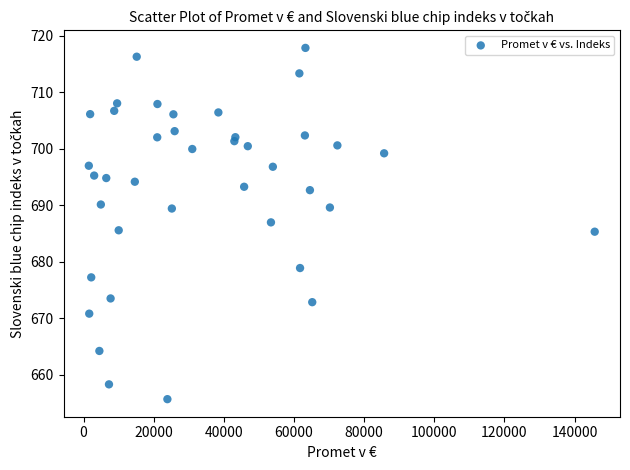

What is the range of X values (max minus min)?

144248.7